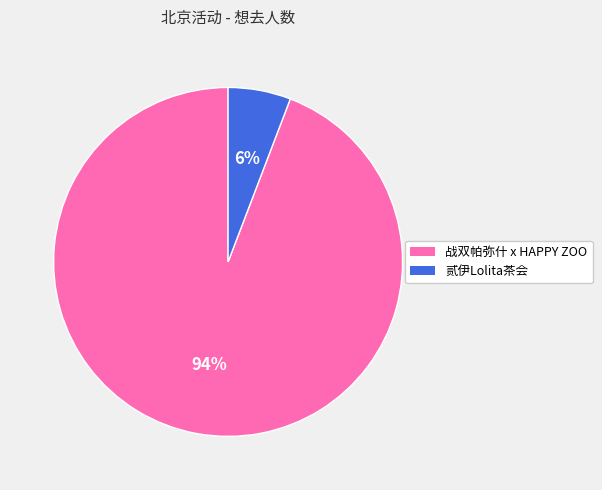

Between 贰伊Lolita茶会 and 战双帕弥什 x HAPPY ZOO, which is larger?

战双帕弥什 x HAPPY ZOO